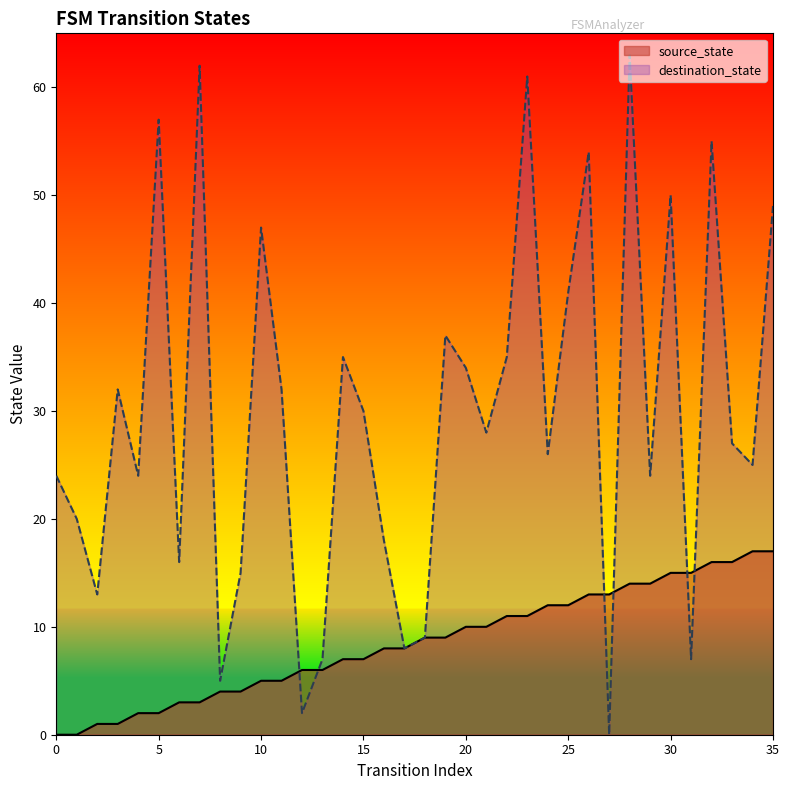

Which series has the widest spread of values?

destination_state